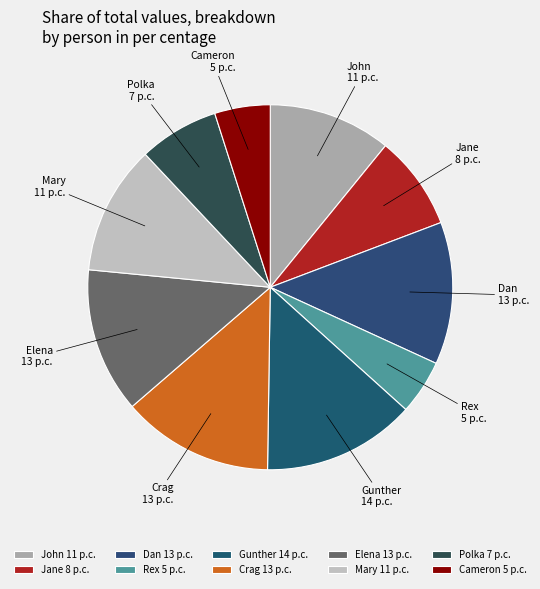

Is Polka the majority of the pie?

No